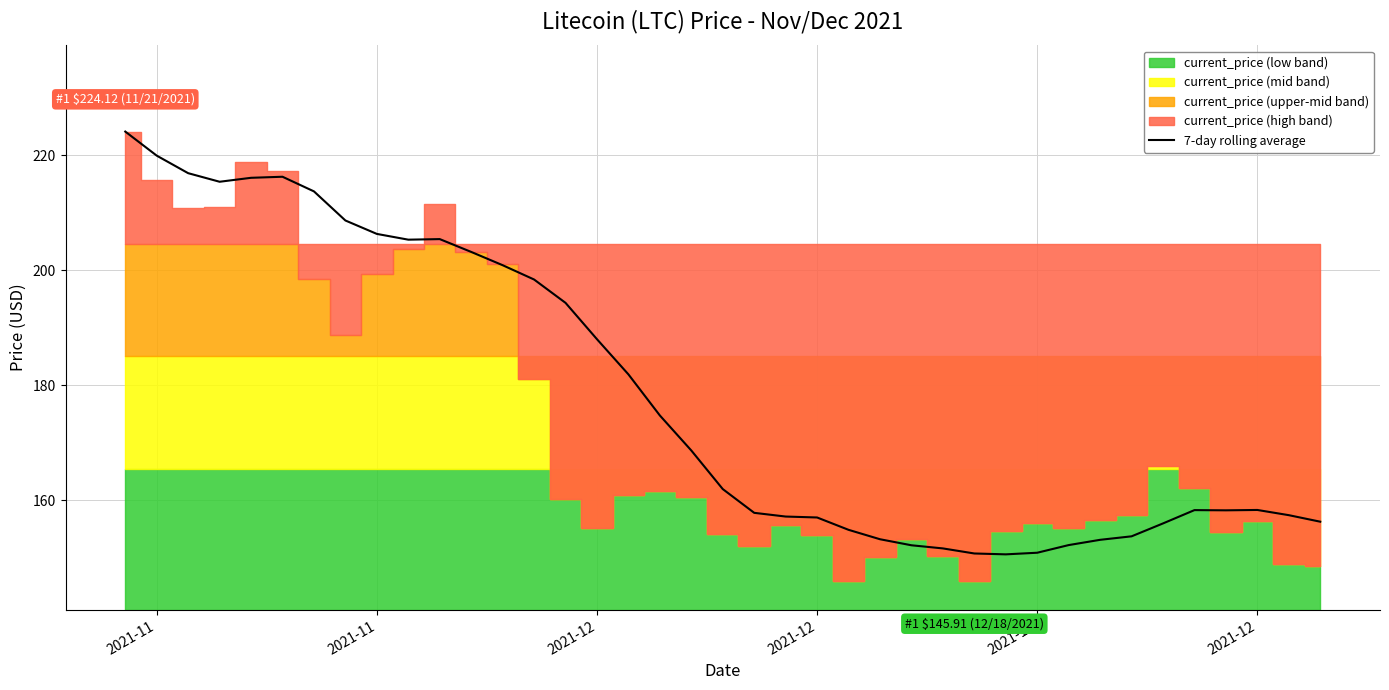

What is the average value?

178.5